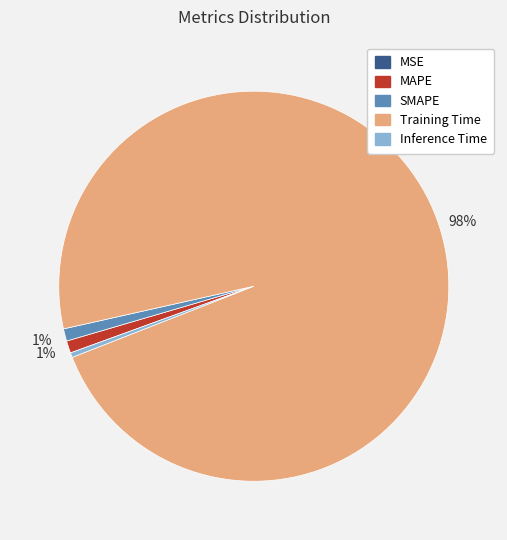

Does any single category account for the majority?

Yes